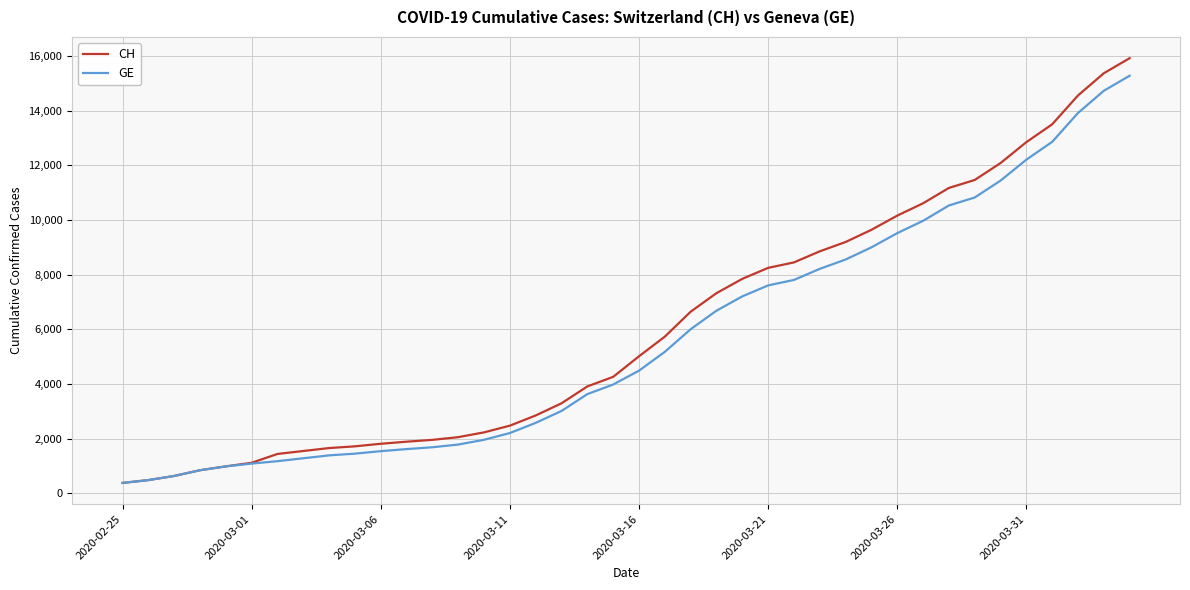

Which series has the largest range (max minus min)?

CH